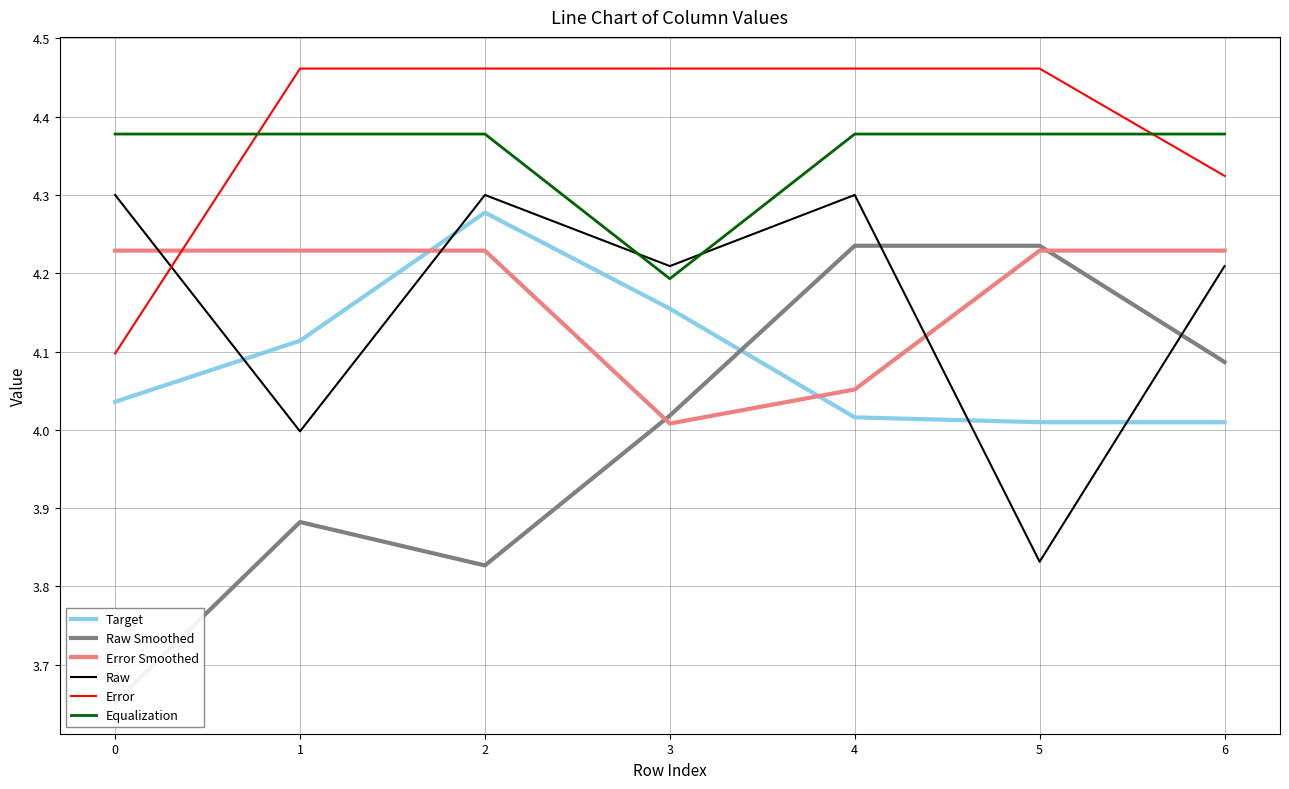

What is the difference between the maximum and minimum values in the Error series?

0.4